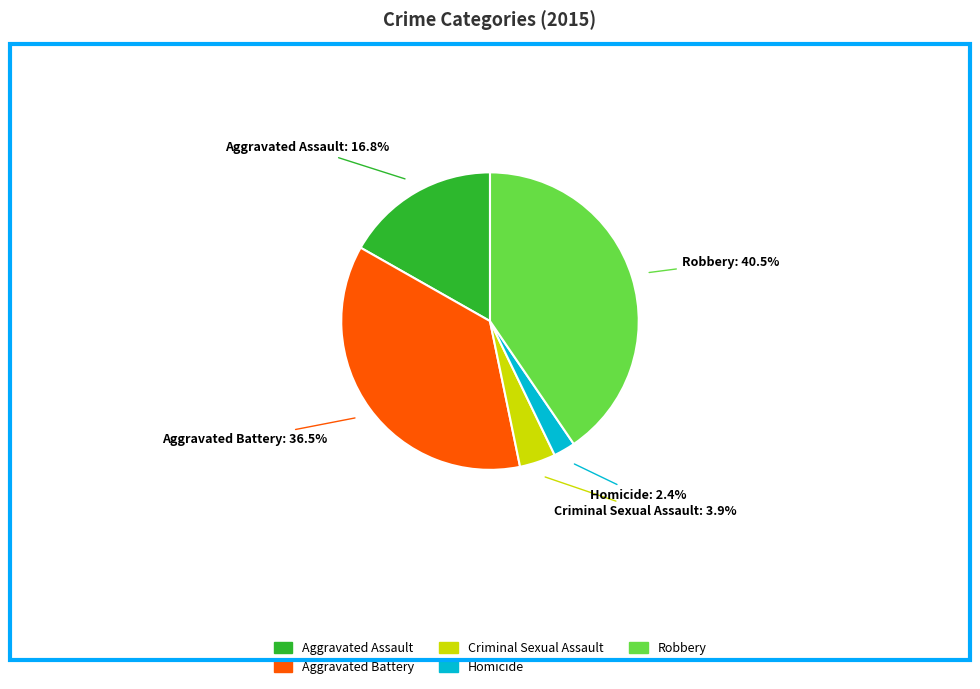

True or false: Homicide accounts for 2% of the total.

True